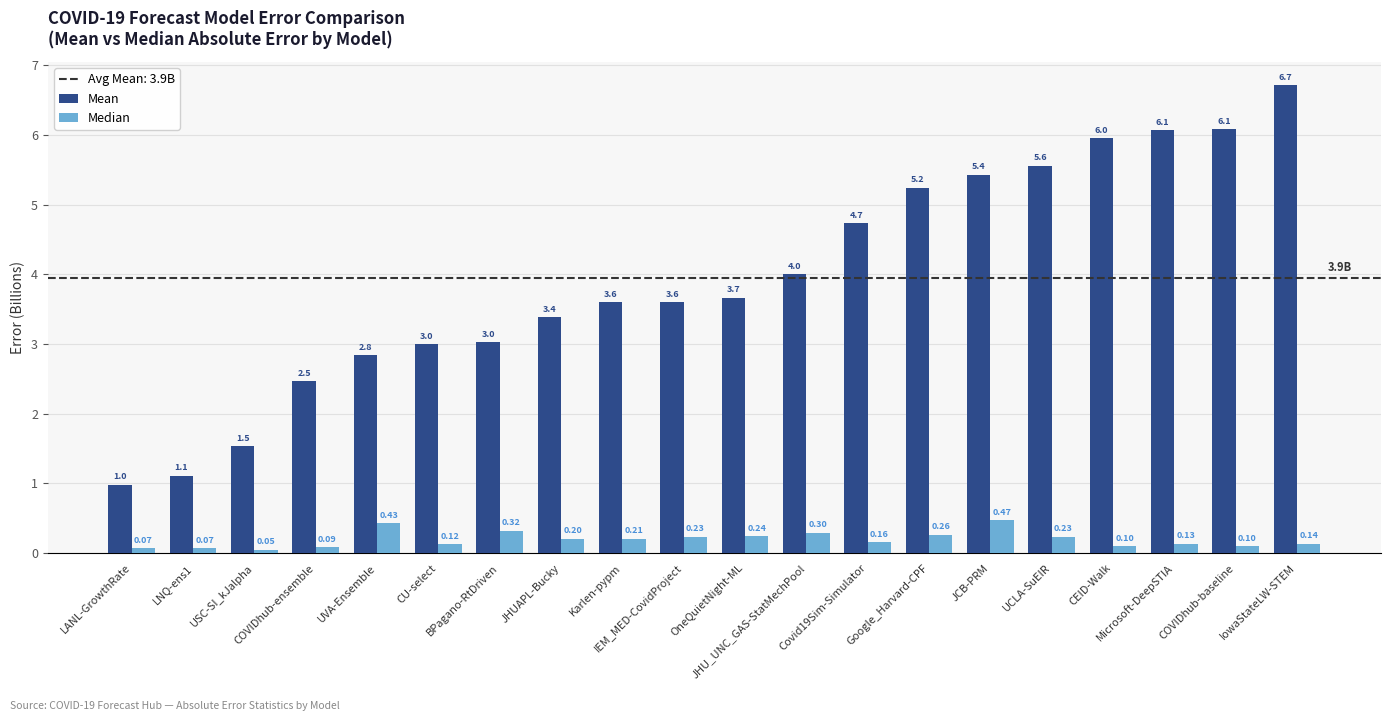

How many distinct data groups are displayed?

2